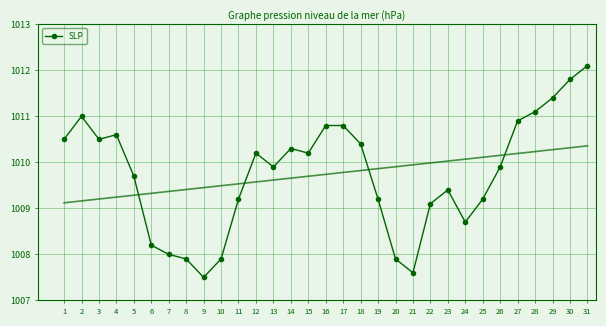

Reading left to right, list all the values displayed in this chart.

1010.5	1011.0	1010.5	1010.6	1009.7	1008.2	1008.0	1007.9	1007.5	1007.9	1009.2	1010.2	1009.9	1010.3	1010.2	1010.8	1010.8	1010.4	1009.2	1007.9	1007.6	1009.1	1009.4	1008.7	1009.2	1009.9	1010.9	1011.1	1011.4	1011.8	1012.1